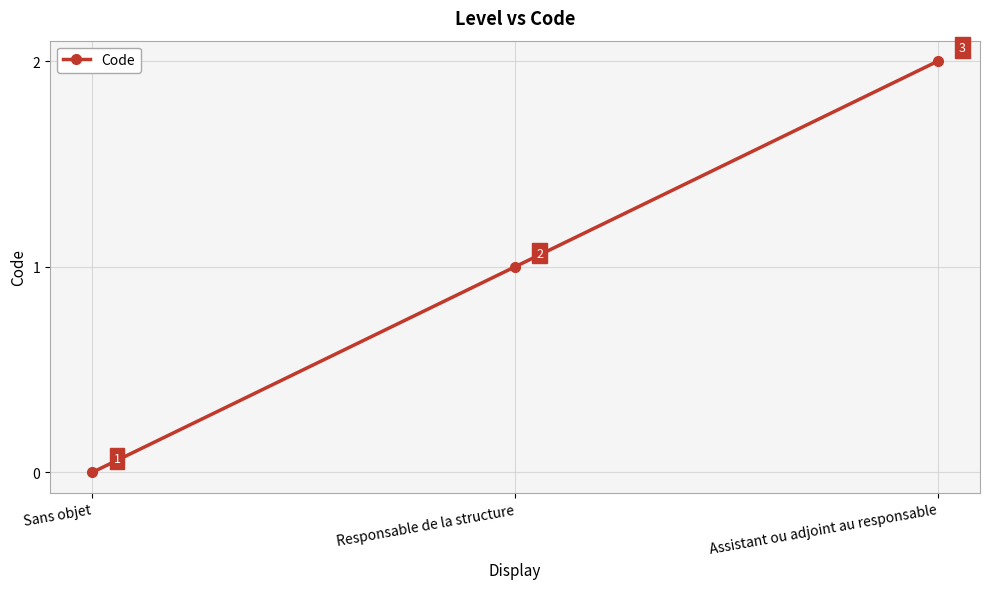

How many values are between 0 and 2?

3